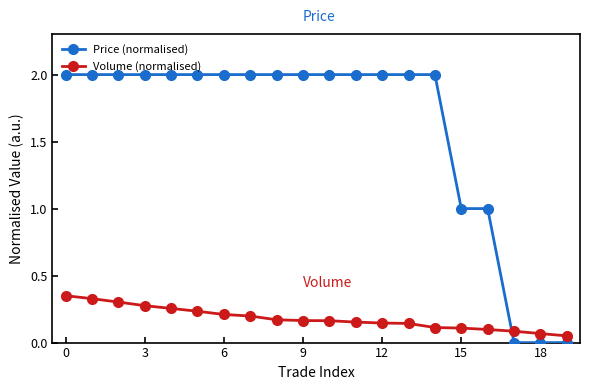

What is the average value of the Price (normalised) series?

1.6